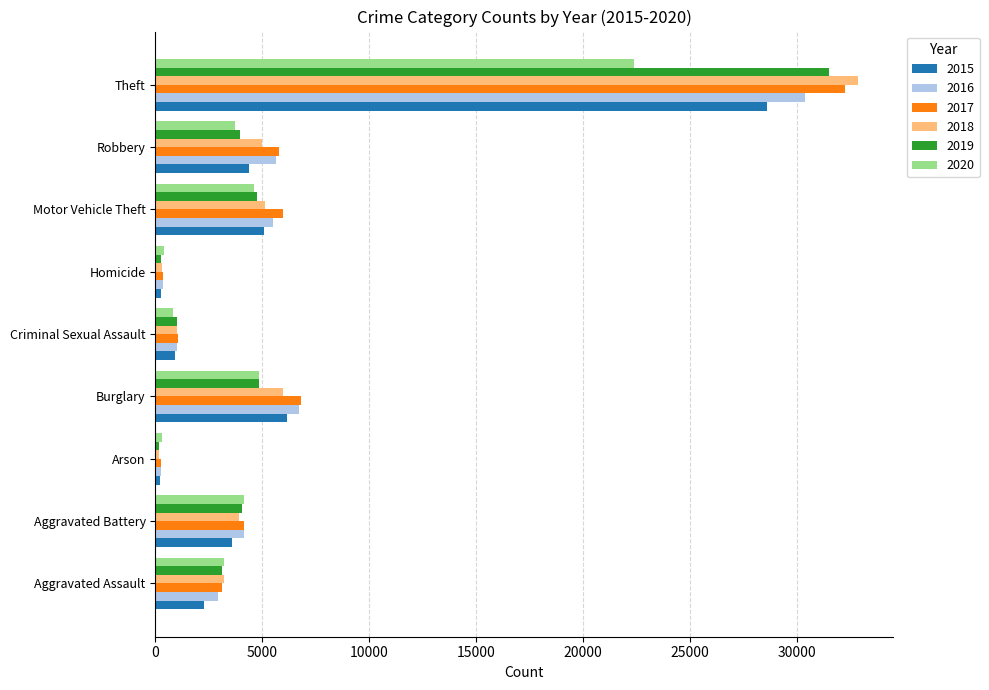

Is it true that 2017 equals 3100 at Aggravated Assault?

True